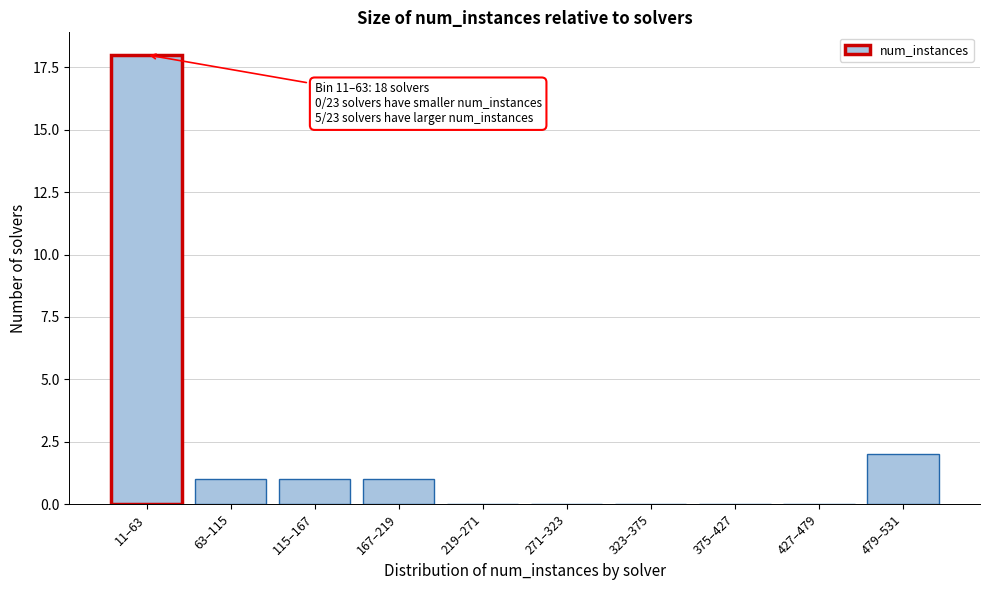

Reading left to right, what are all the values shown in this chart?

11–63=18	63–115=1	115–167=1	167–219=1	219–271=0	271–323=0	323–375=0	375–427=0	427–479=0	479–531=2